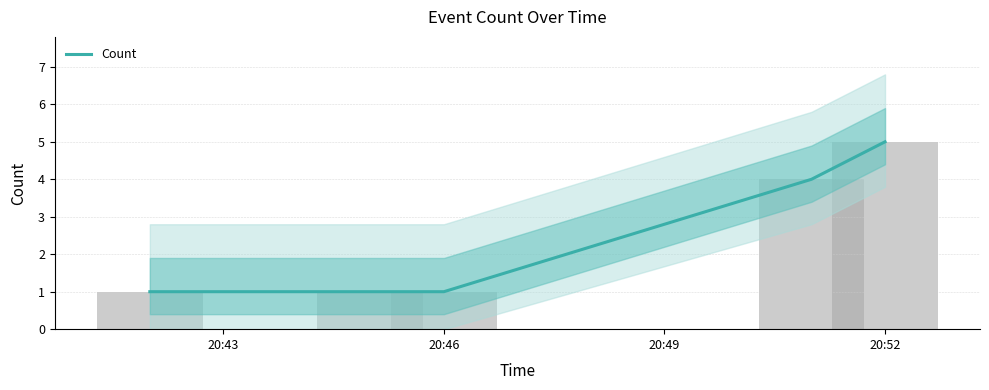

Reading left to right, extract all data points from this chart.

1	1	1	4	5